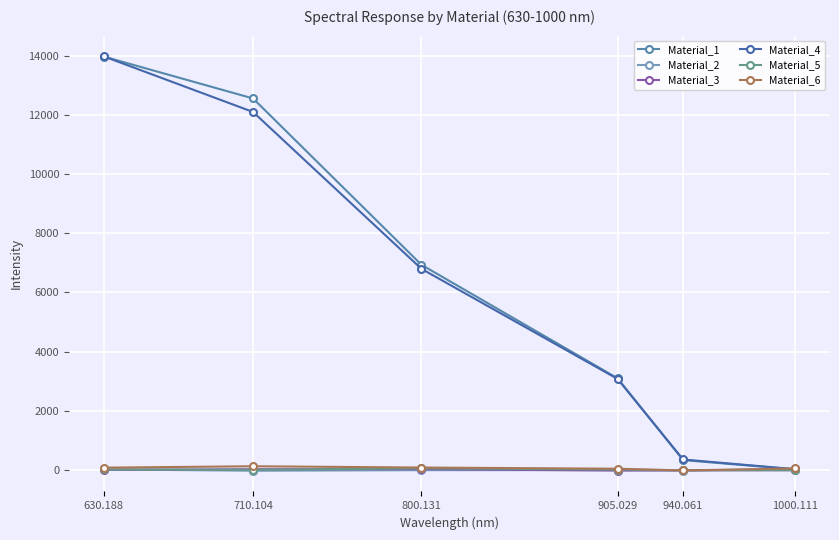

What is the greatest value displayed?

13975.3